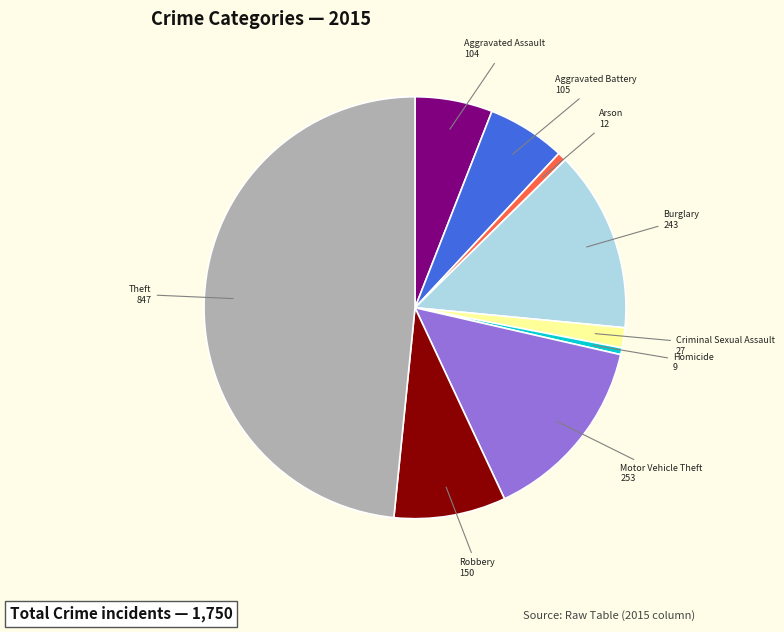

Is there a majority slice in this chart?

No